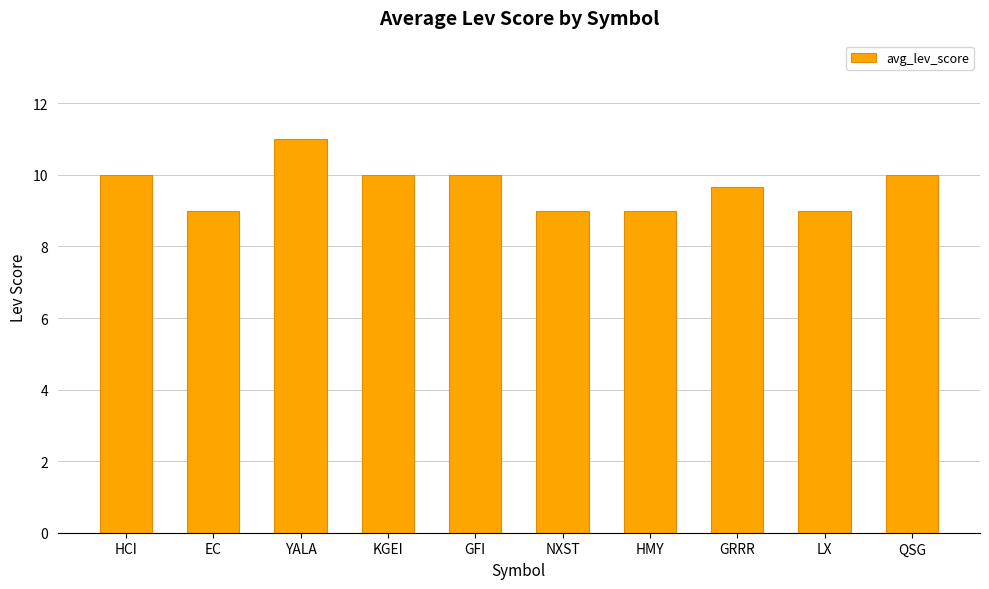

Read the value at LX.

9.0